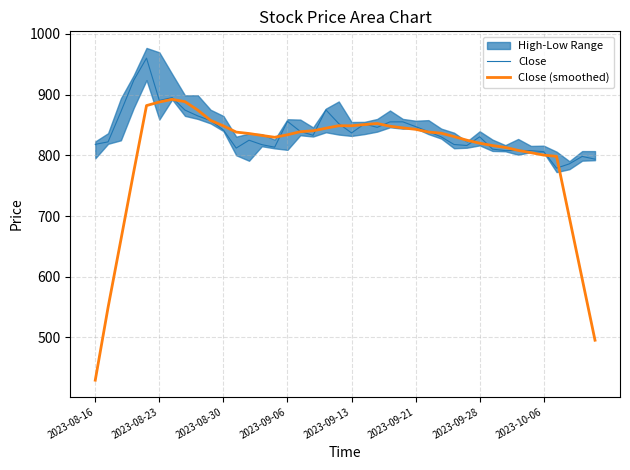

What is the minimum value for Close (smoothed)?

429.5